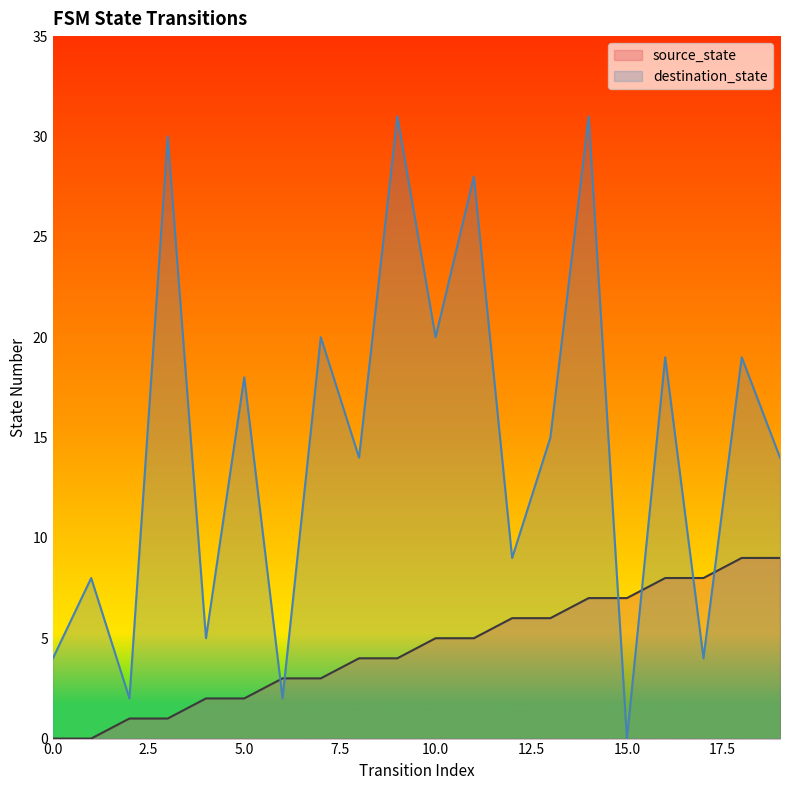

Read the source_state value at 7.

3